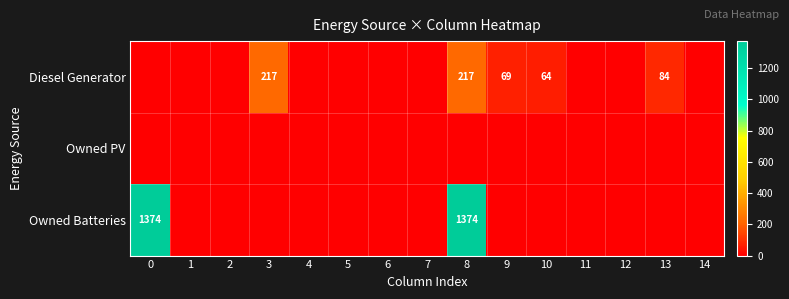

List the labels in order of Owned Batteries value, smallest first.

1, 2, 3, 4, 5, 6, 7, 9, 10, 11, 12, 13, 14, 0, 8